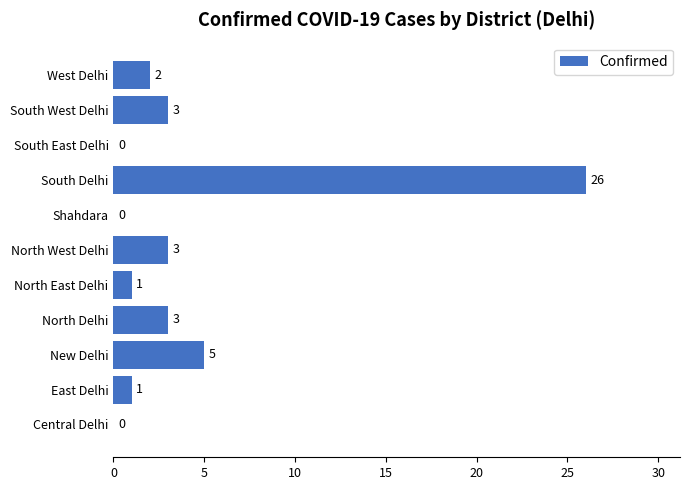

What is the sum of all values?

44